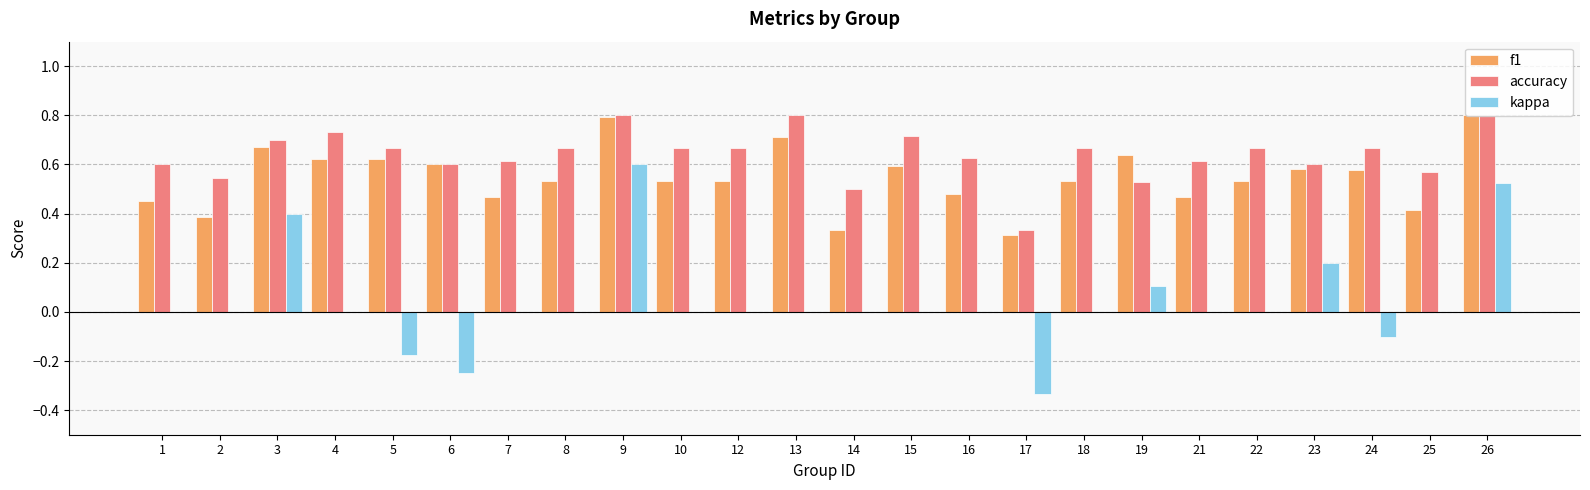

What is the sum of the accuracy values at 10 and 26?

1.5